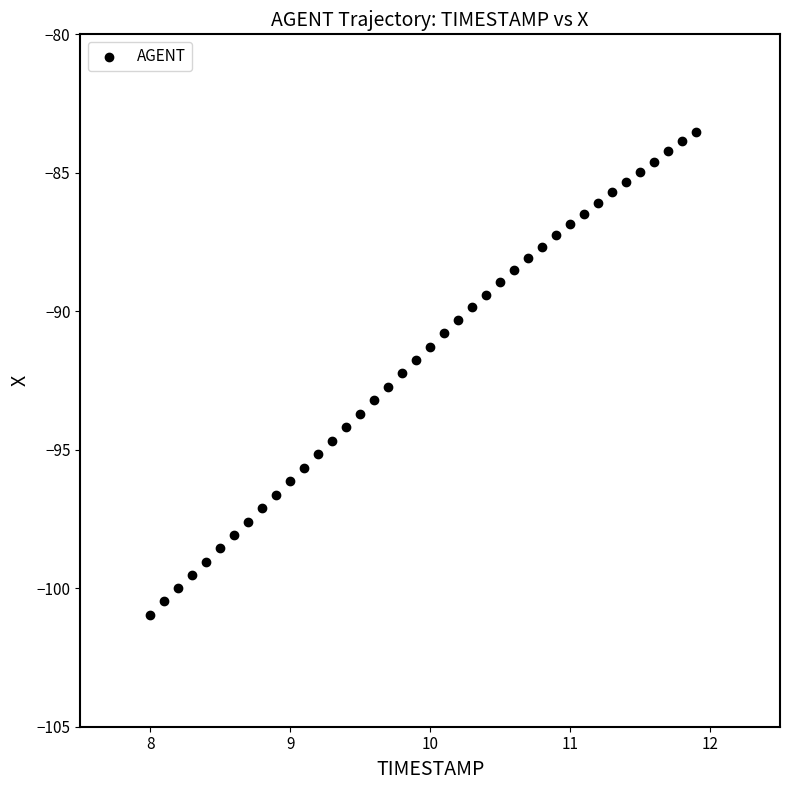

What is the range of X values (max minus min)?

3.9